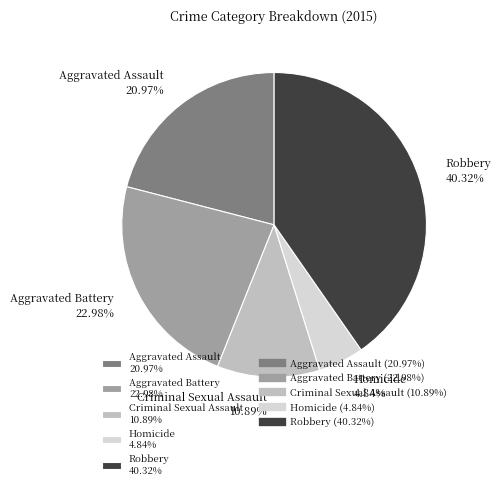

Is the sum of Aggravated Assault and Homicide greater than half?

No